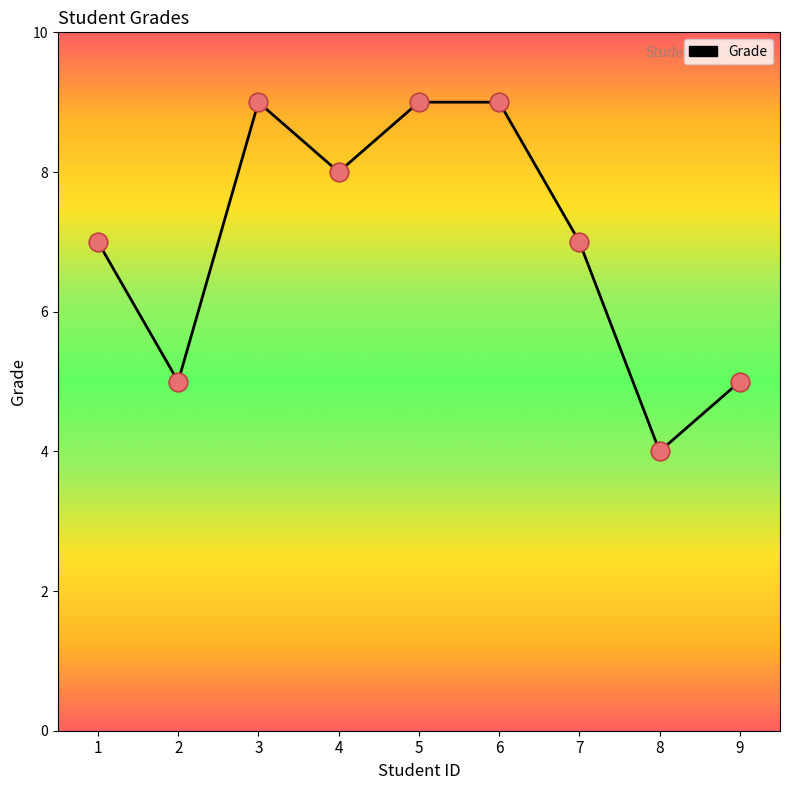

Approximately how many times larger is the value at 1 compared to 3?

0.8